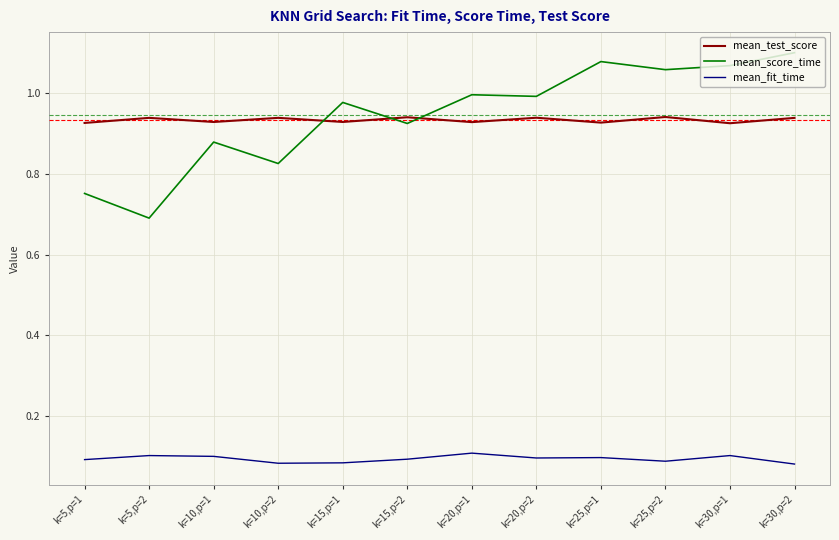

In mean_score_time, how many points are lower than both neighbors (excluding endpoints)?

5